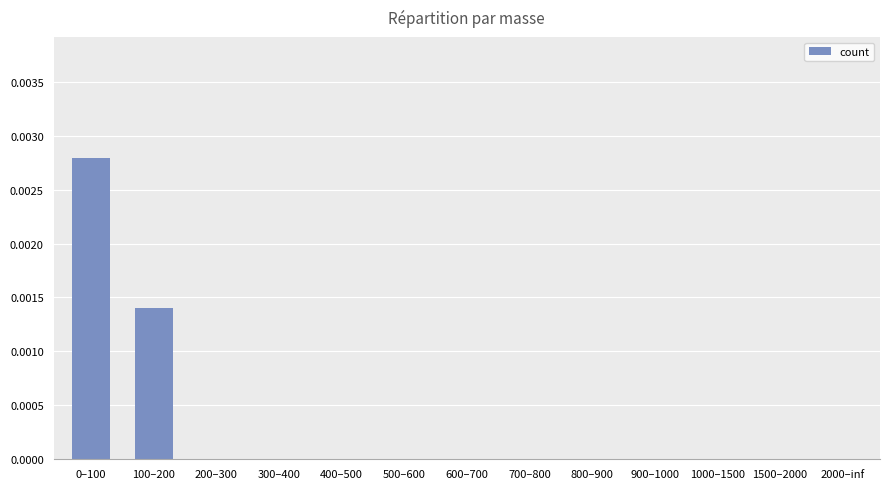

How many values are between 0 and 1?

13